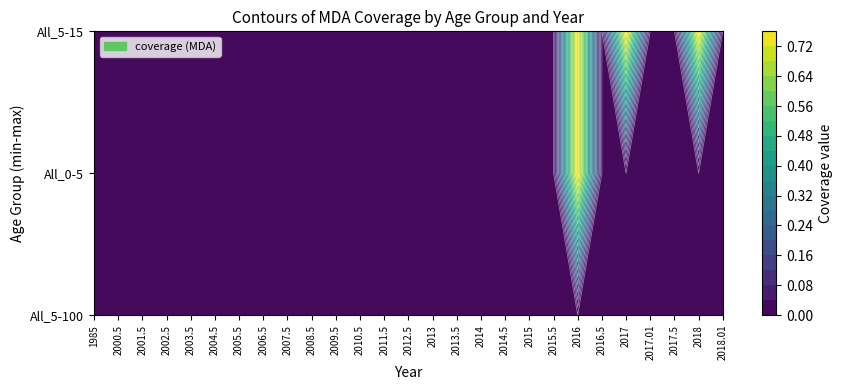

Reading left to right, extract all data points from this chart.

All_5-100: 0.0	0.0	0.0	0.0	0.0	0.0	0.0	0.0	0.0	0.0	0.0	0.0	0.0	0.0	0.0	0.0	0.0	0.0	0.0	0.0	0.0	0.0	0.0	0.0	0.0	0.0	0.0
All_0-5: 0.0	0.0	0.0	0.0	0.0	0.0	0.0	0.0	0.0	0.0	0.0	0.0	0.0	0.0	0.0	0.0	0.0	0.0	0.0	0.0	0.8	0.0	0.0	0.0	0.0	0.0	0.0
All_5-15: 0.0	0.0	0.0	0.0	0.0	0.0	0.0	0.0	0.0	0.0	0.0	0.0	0.0	0.0	0.0	0.0	0.0	0.0	0.0	0.0	0.8	0.0	0.8	0.0	0.0	0.8	0.0